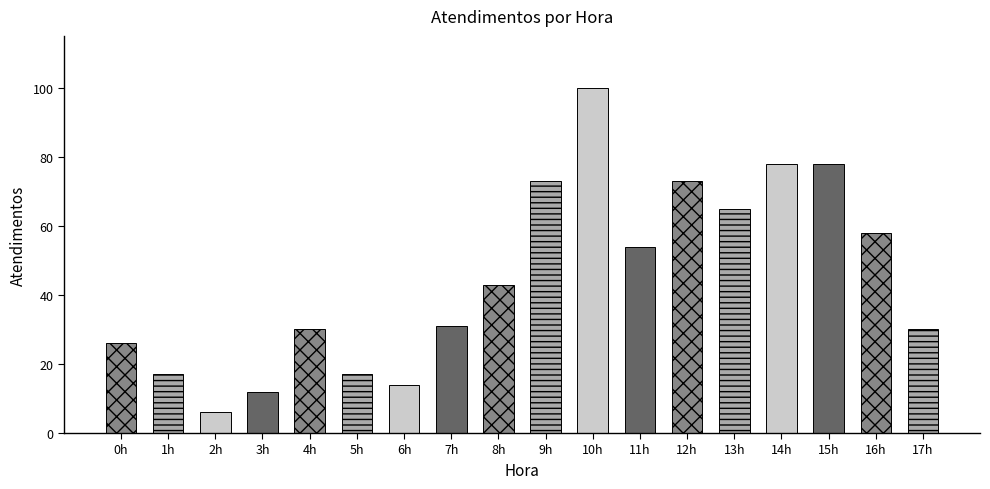

What is the sum of the values at 14h and 10h?

178